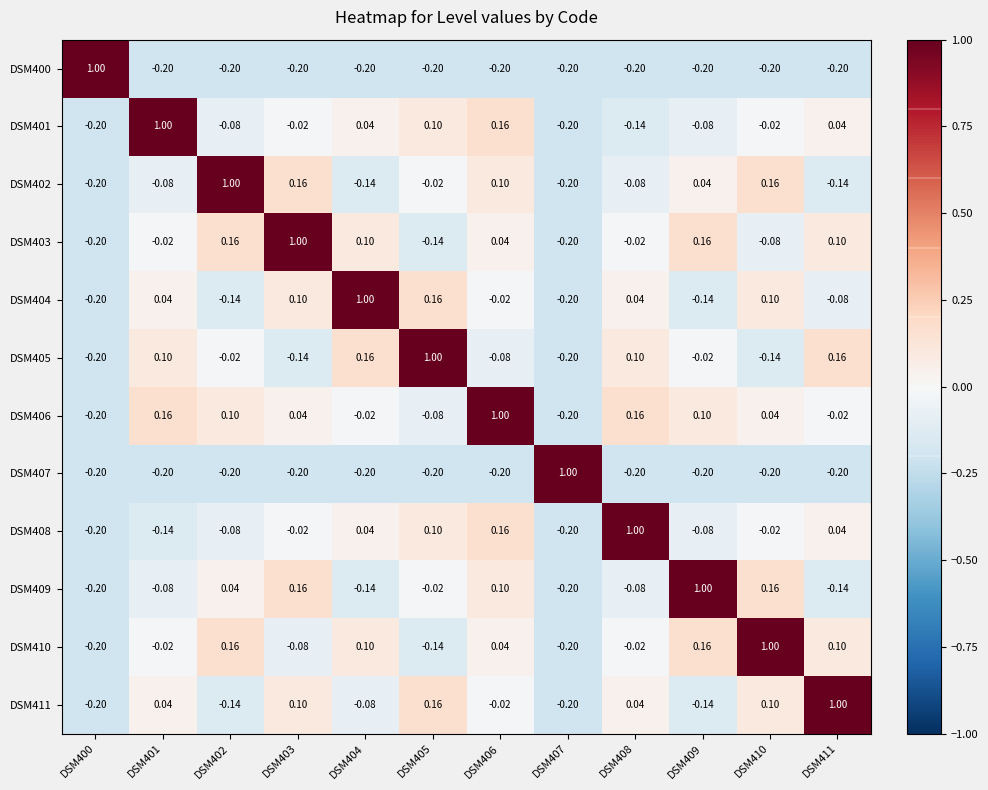

How many data points in DSM411 are above 0?

6